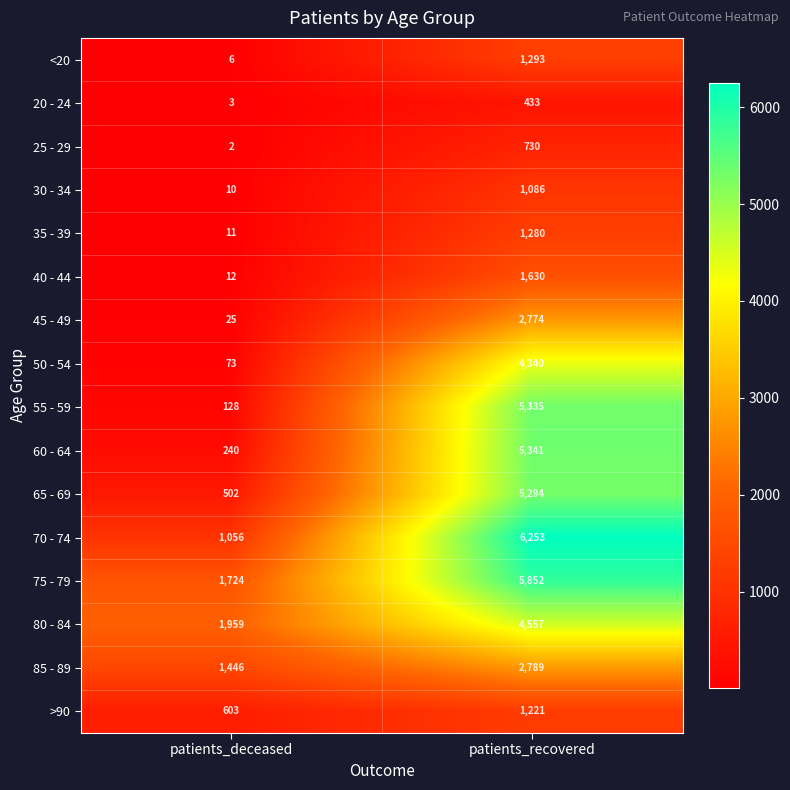

At how many categories does at least one series exceed 969?

2